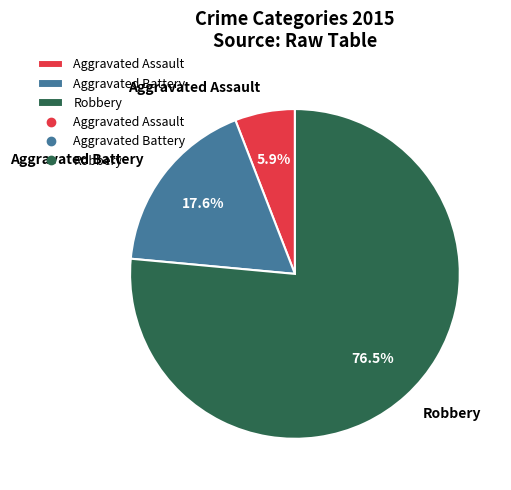

How many segments does this pie chart have?

3